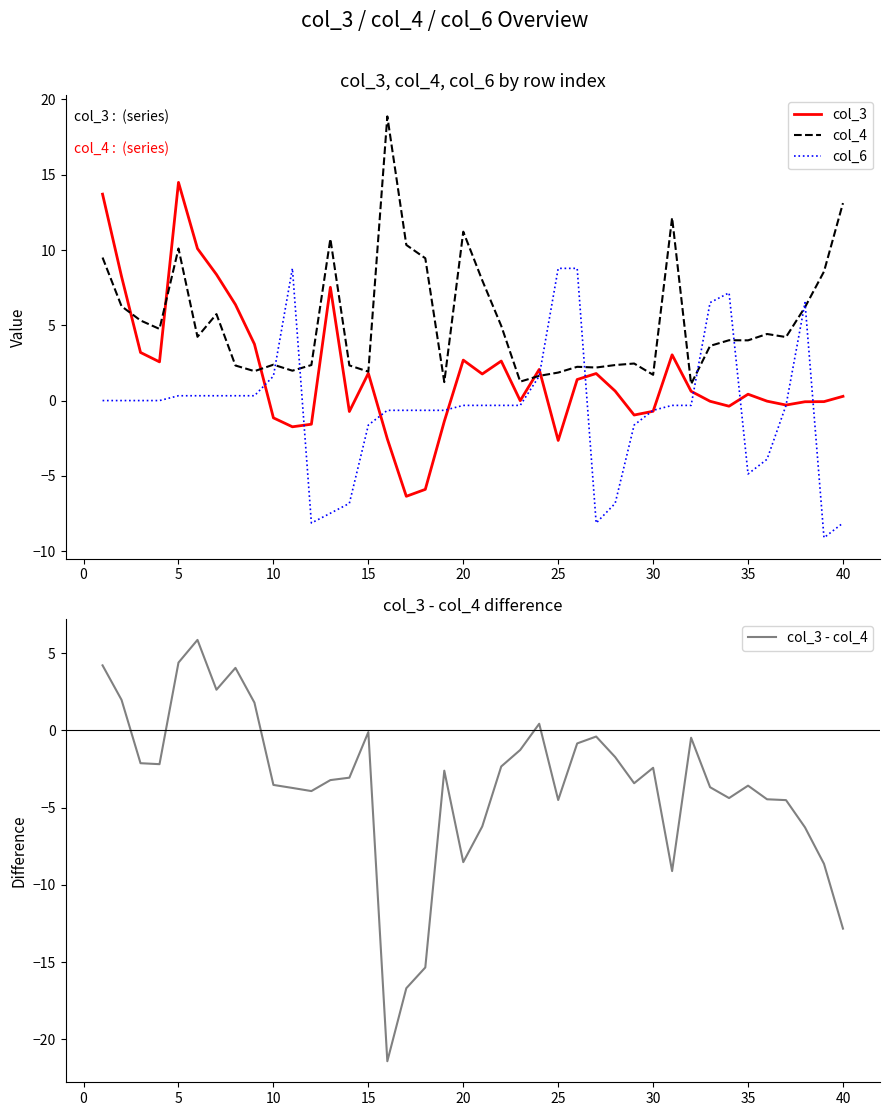

True or false: col_3 has a value of -1.1 at 10.

True